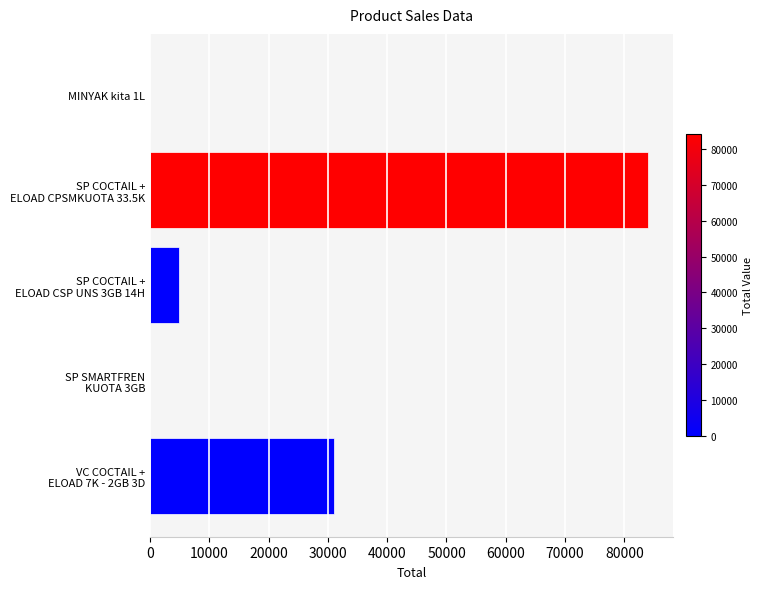

Are the bars horizontal?

Yes